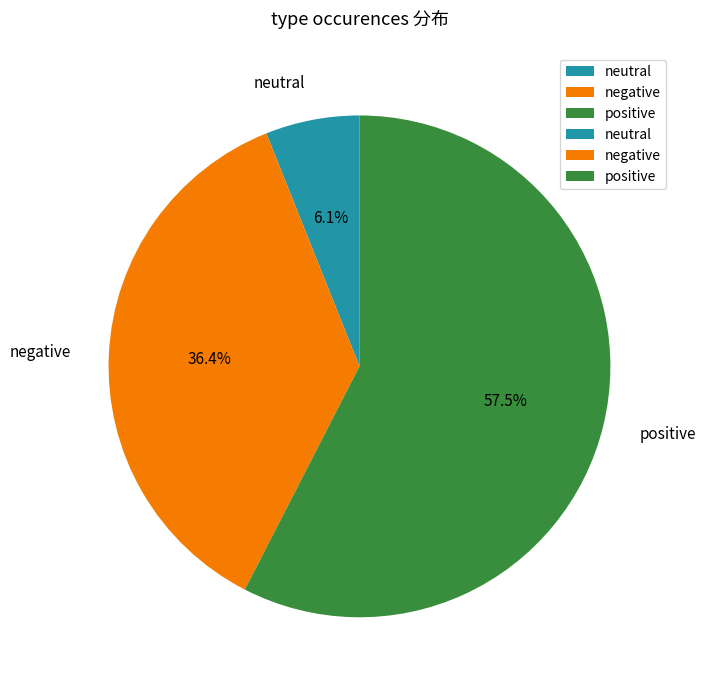

Combined, do positive and neutral account for over 50%?

Yes